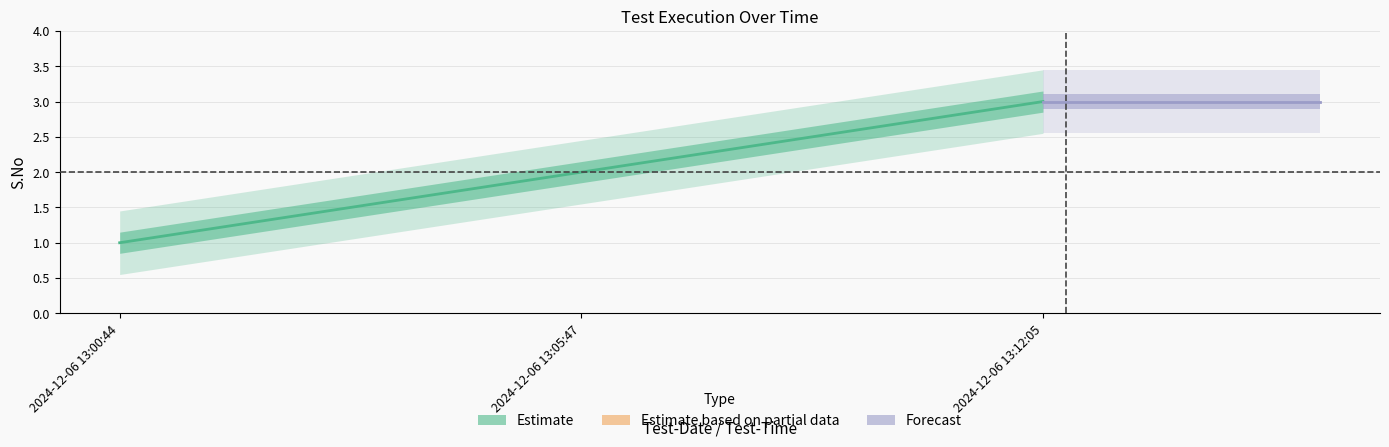

Which label corresponds to the largest value in the chart?

2024-12-06 13:12:05